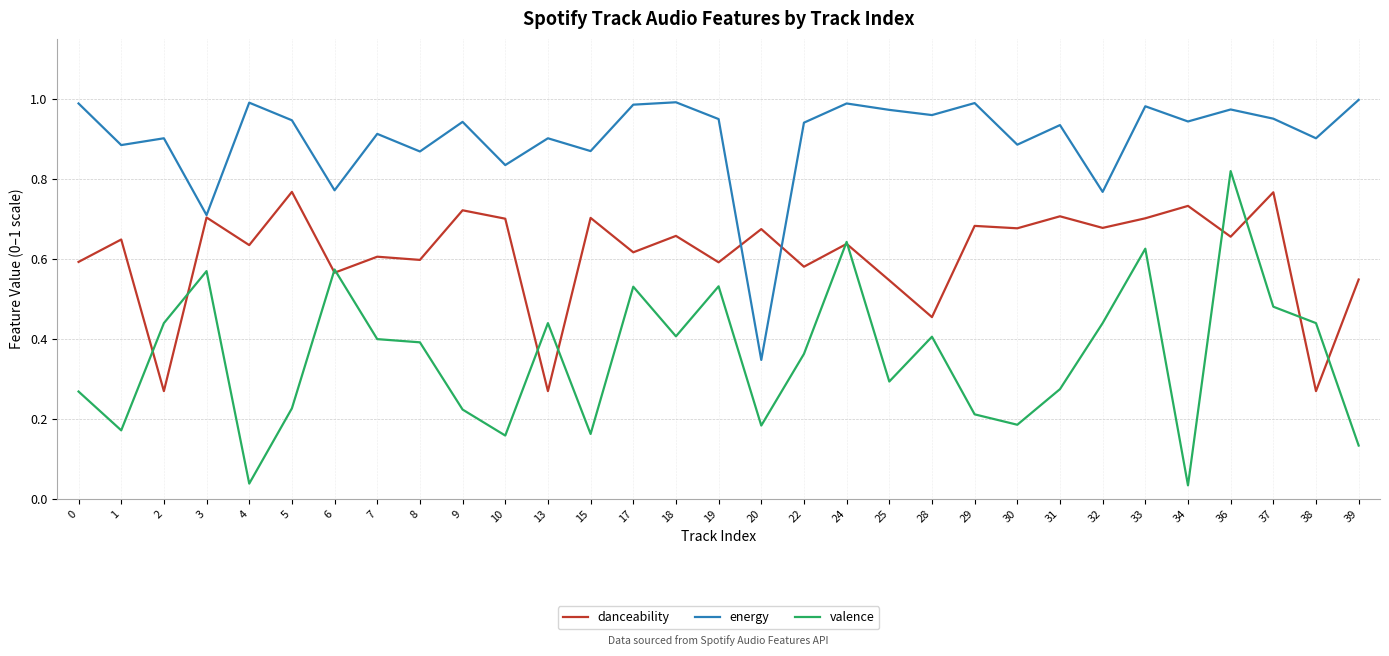

The energy series shows 0.5 at 20. True or false?

False